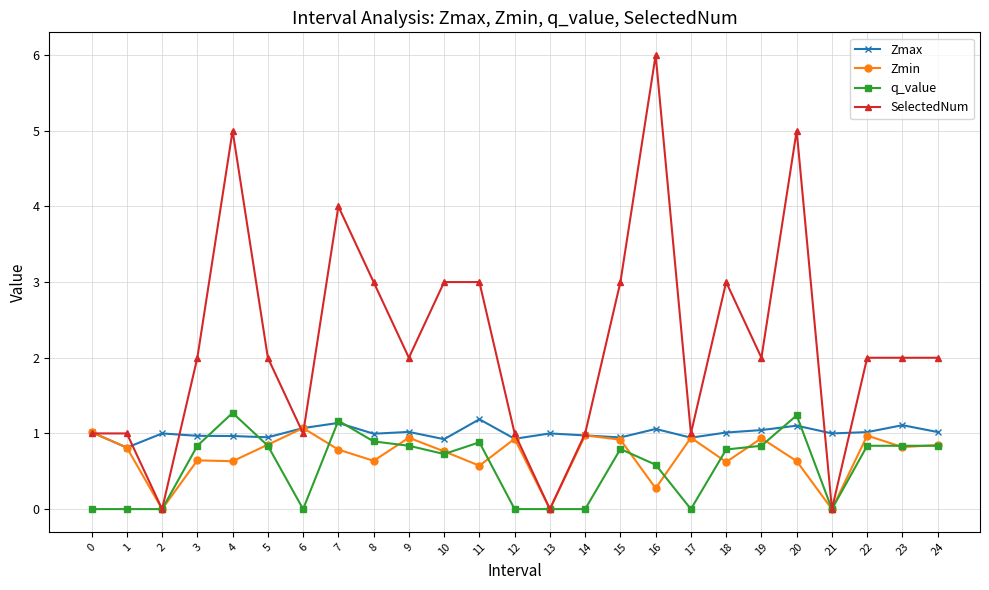

What is the highest value of the q_value series?

1.3